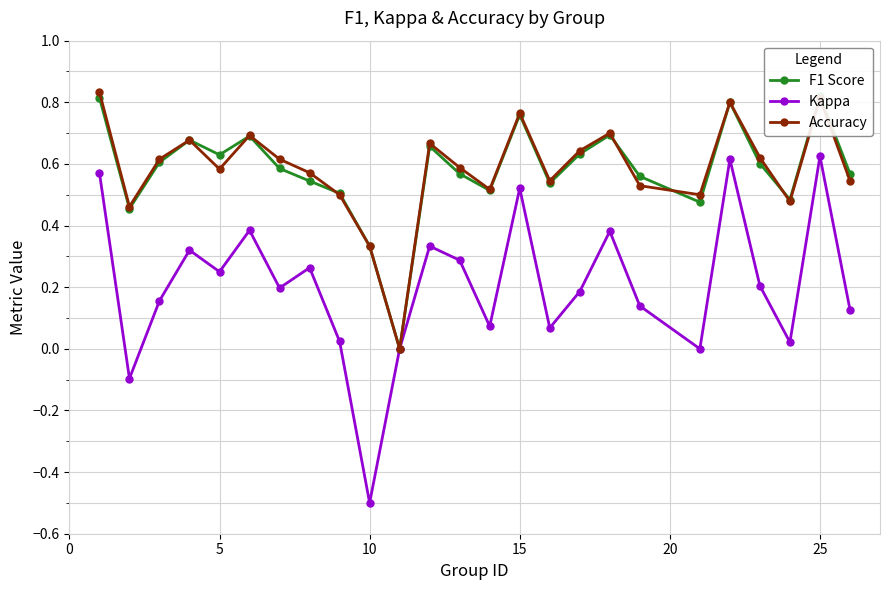

In Kappa, how many points are lower than both neighbors (excluding endpoints)?

8